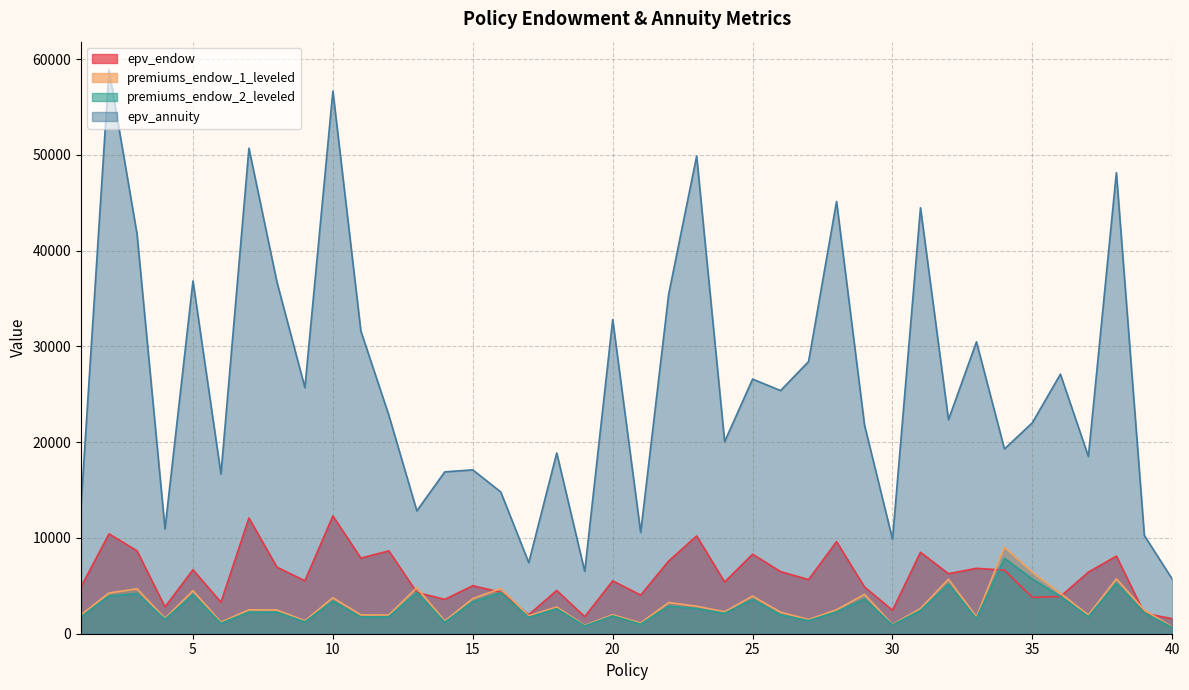

What is the maximum value shown in the chart?

58888.5